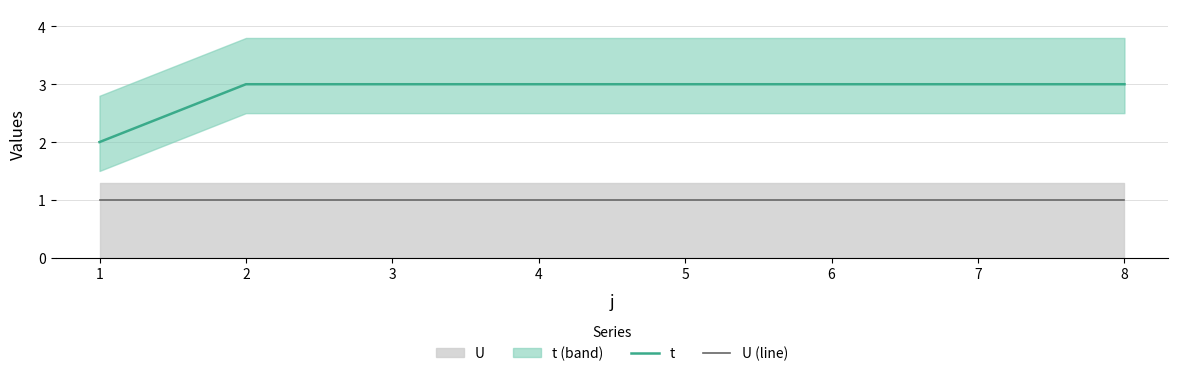

Rank the series by their average value, from highest to lowest.

t, U (line)